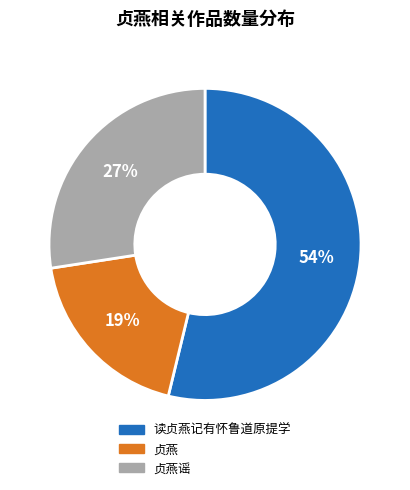

Does 读贞燕记有怀鲁道原提学 represent more than half of the total?

Yes